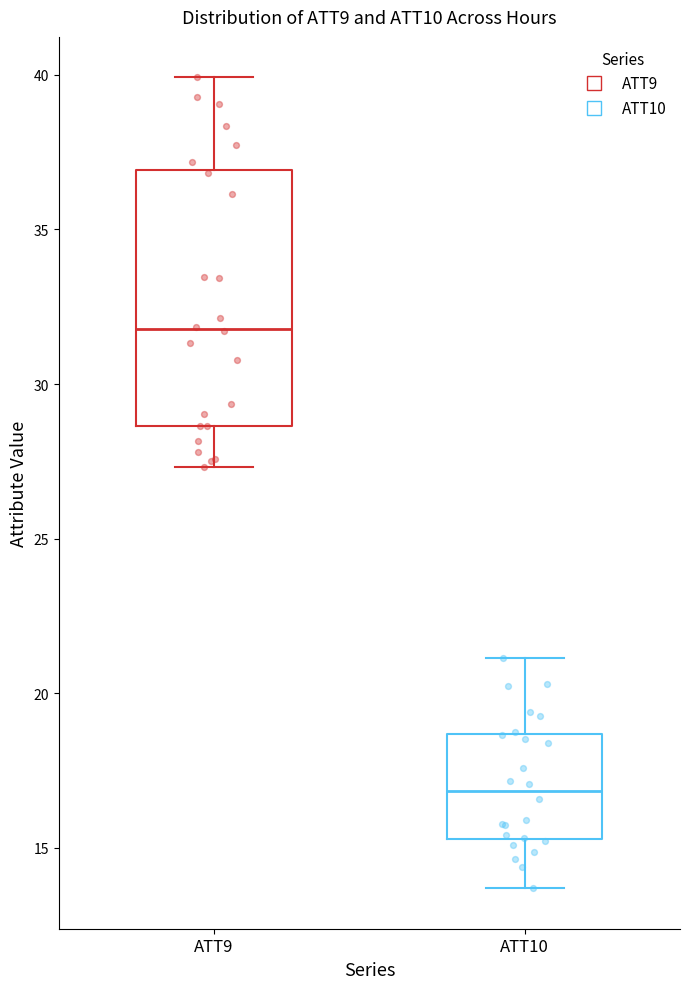

Reading left to right, read every box against the y-axis: the position of its median line, the range the box covers, and the ends of its whiskers. The values are not printed on the chart, so give them approximately, as read against the axis.

ATT9: median 32.0, box 28.5 to 37.0, whiskers 27.5 to 40.0
ATT10: median 17.0, box 15.5 to 18.5, whiskers 13.5 to 21.0